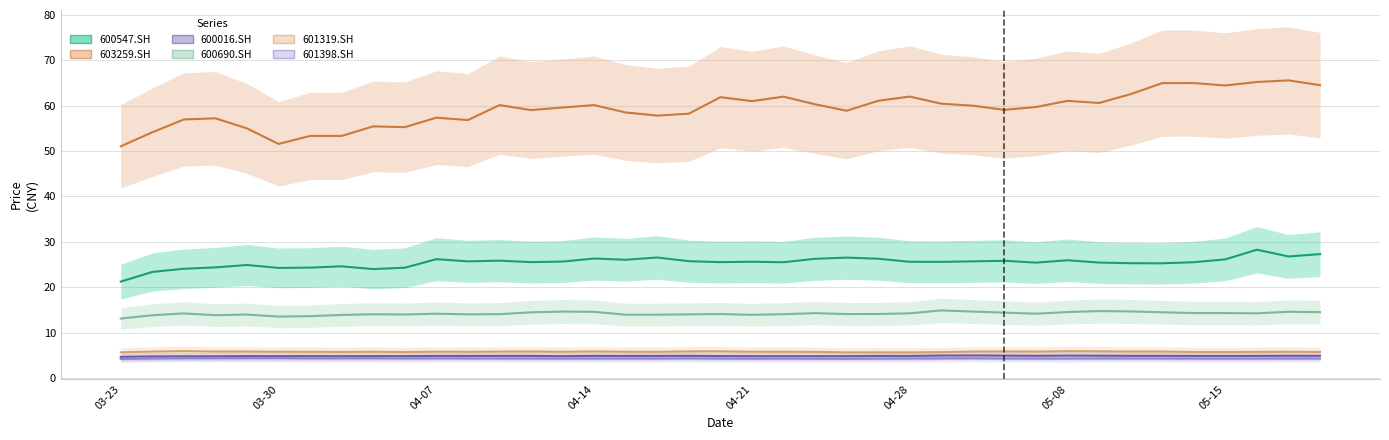

True or false: 603259.SH and 600690.SH intersect in this chart.

False